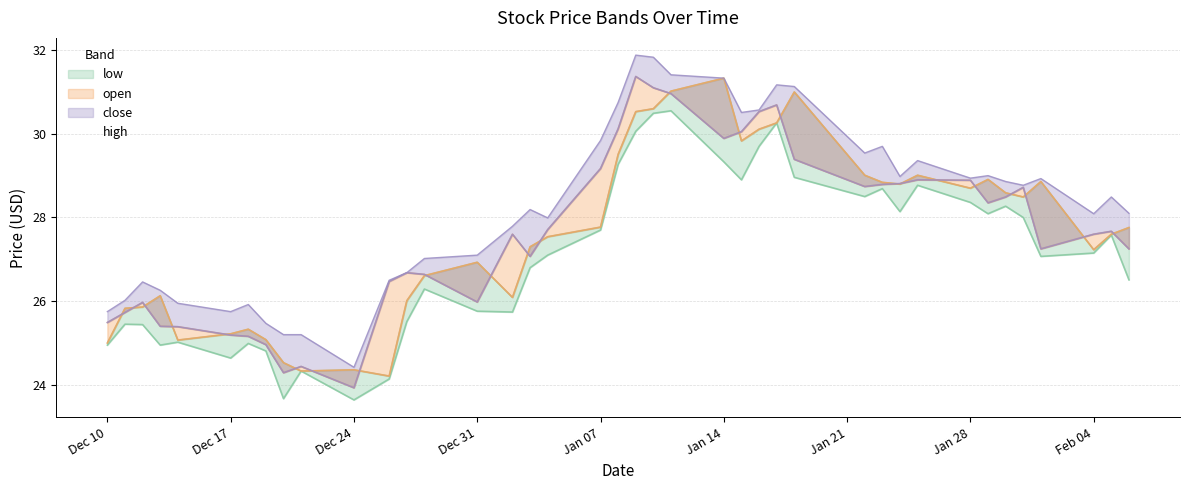

True or false: low and high intersect in this chart.

False